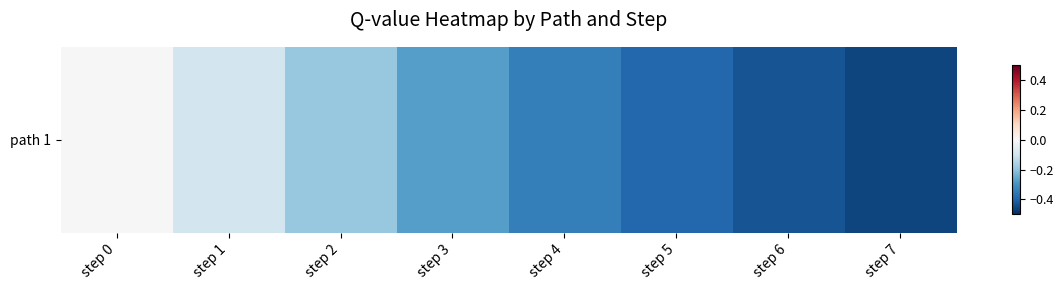

What is the minimum value shown in the chart?

-0.5